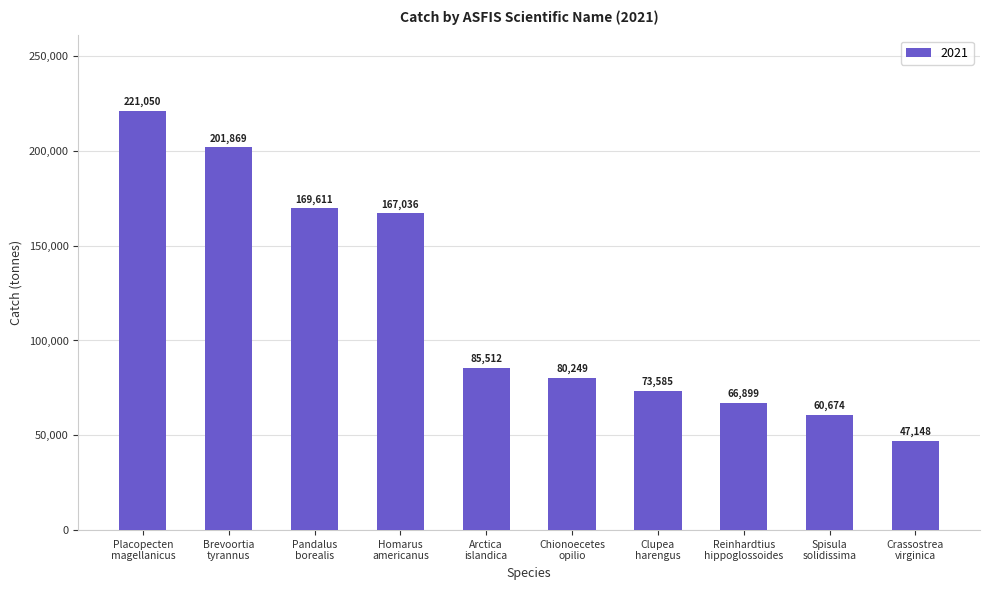

What is the value of the 10th bar from the left?

47148.8